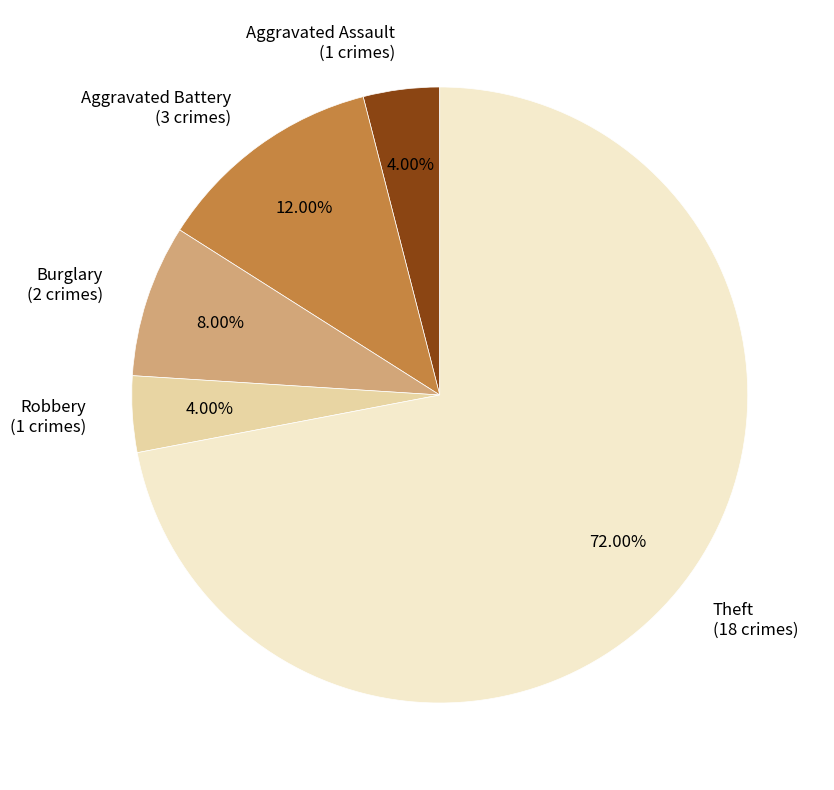

Which slice is the largest?

Theft